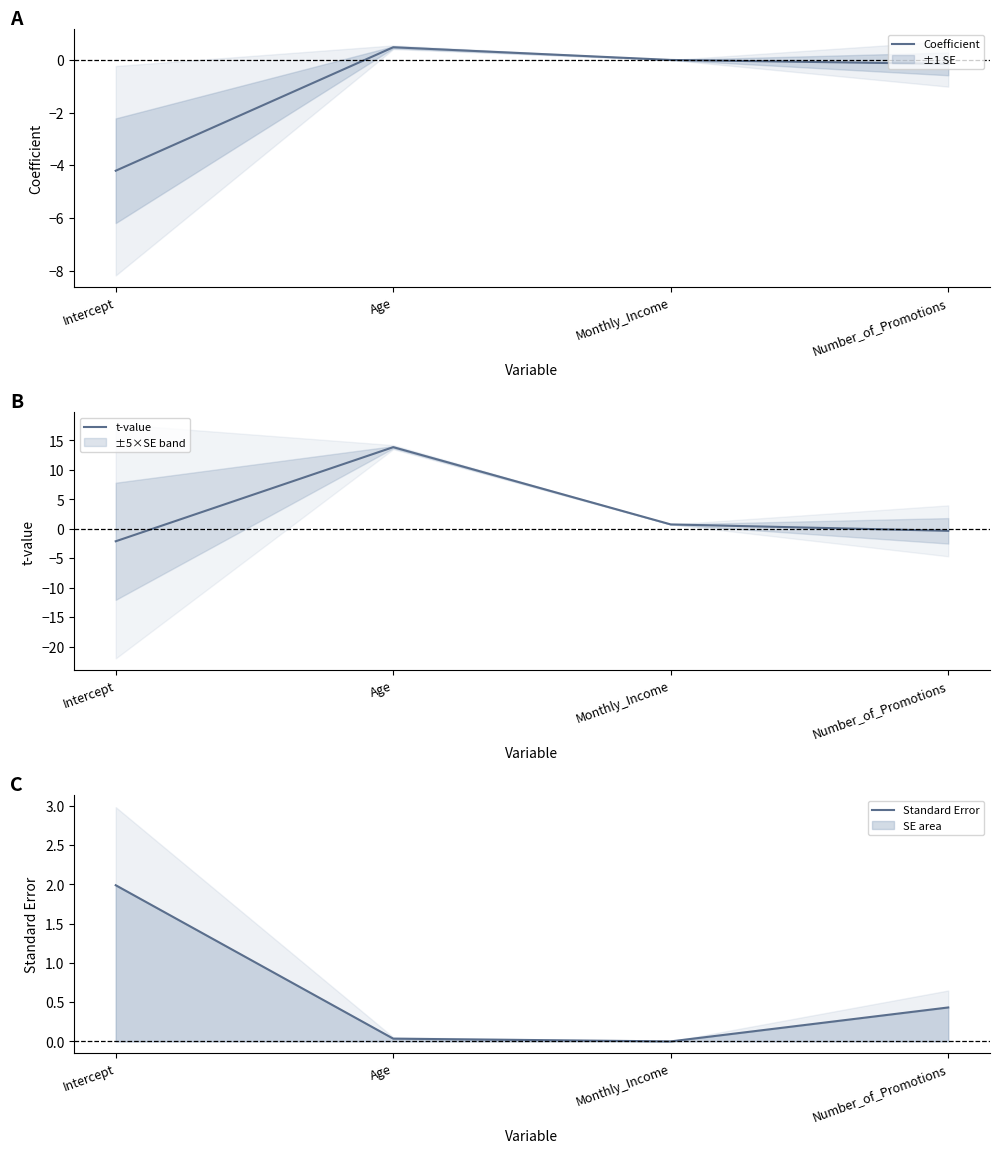

Reading left to right, transcribe all the data shown in this chart.

Coefficient: Intercept=-4.2	Age=0.5	Monthly_Income=0.0	Number_of_Promotions=-0.1
t-value: Intercept=-2.1	Age=13.9	Monthly_Income=0.7	Number_of_Promotions=-0.3
Standard Error: Intercept=2.0	Age=0.0	Monthly_Income=0.0	Number_of_Promotions=0.4